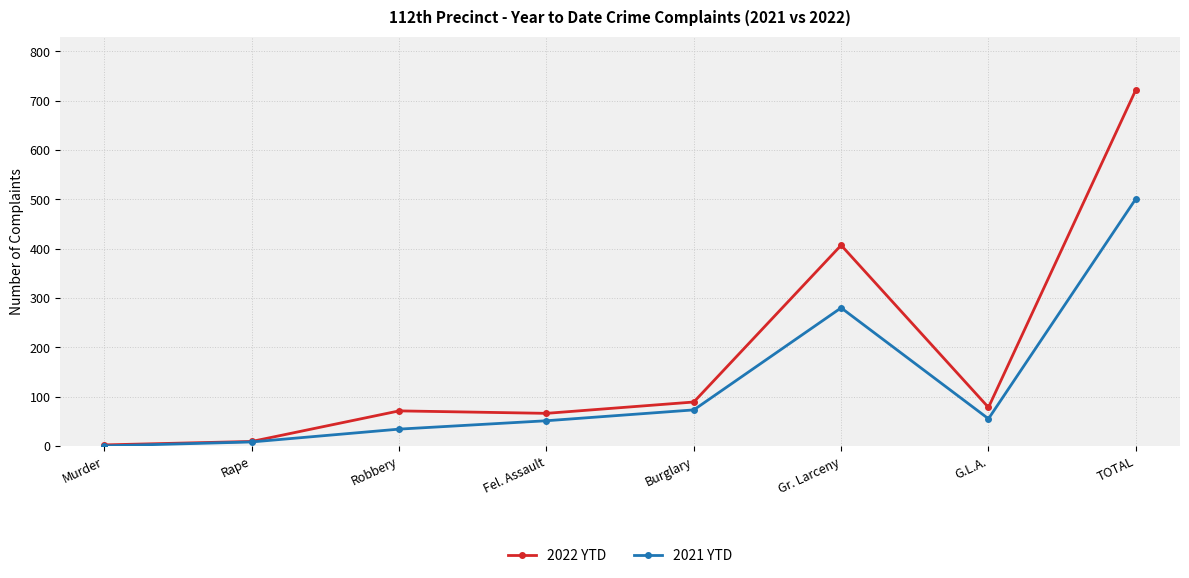

How many data points in 2022 YTD are less than 78?

4